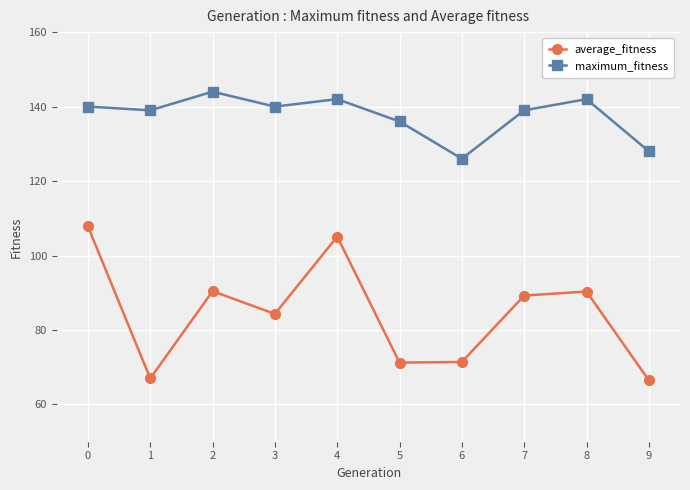

How many distinct data groups are displayed?

2